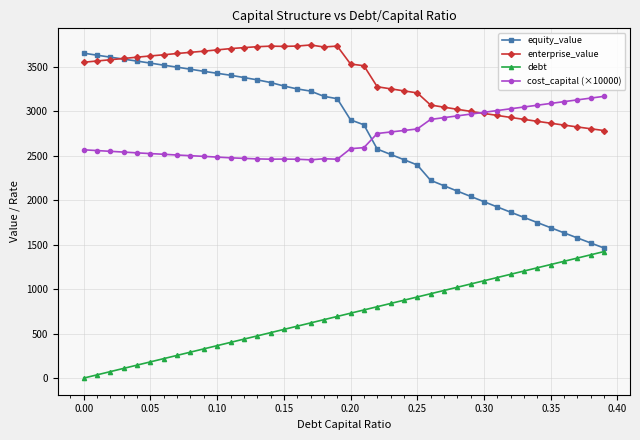

True or false: enterprise_value has more than 0 interior local peaks.

True